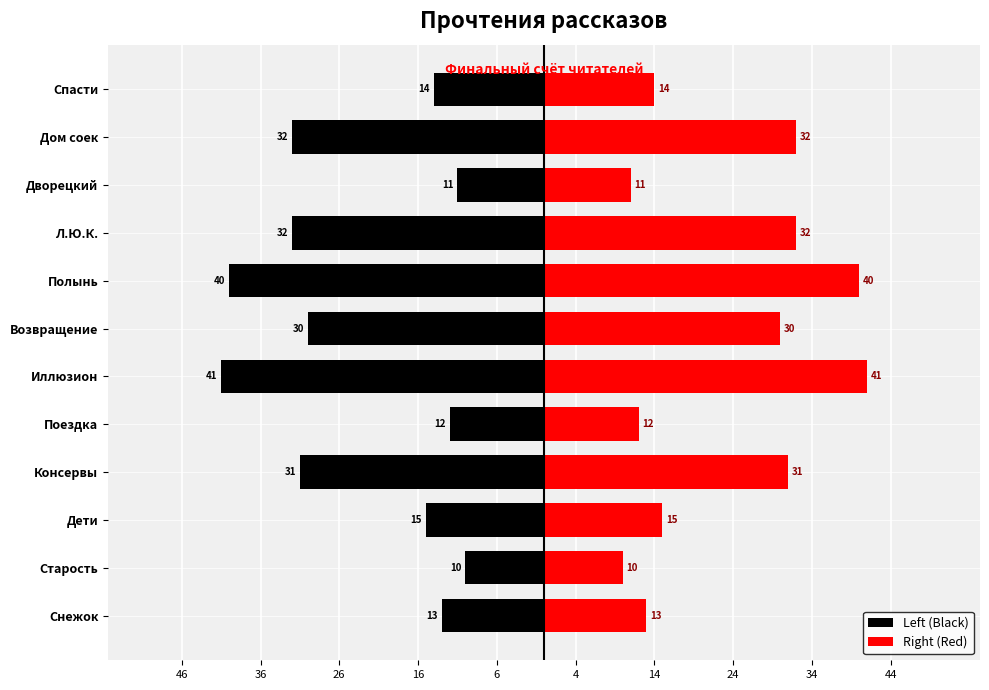

Reading left to right, transcribe all the data shown in this chart.

Left (Black): -13	-10	-15	-31	-12	-41	-30	-40	-32	-11	-32	-14
Right (Red): 13	10	15	31	12	41	30	40	32	11	32	14